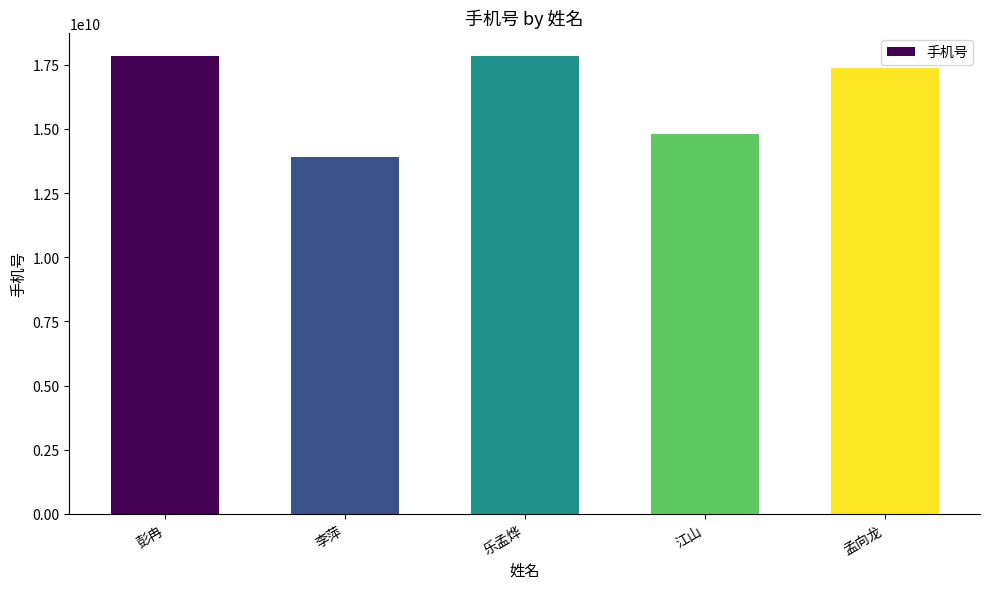

What is the sum of the values at 乐孟烨 and 彭冉?

35712726192